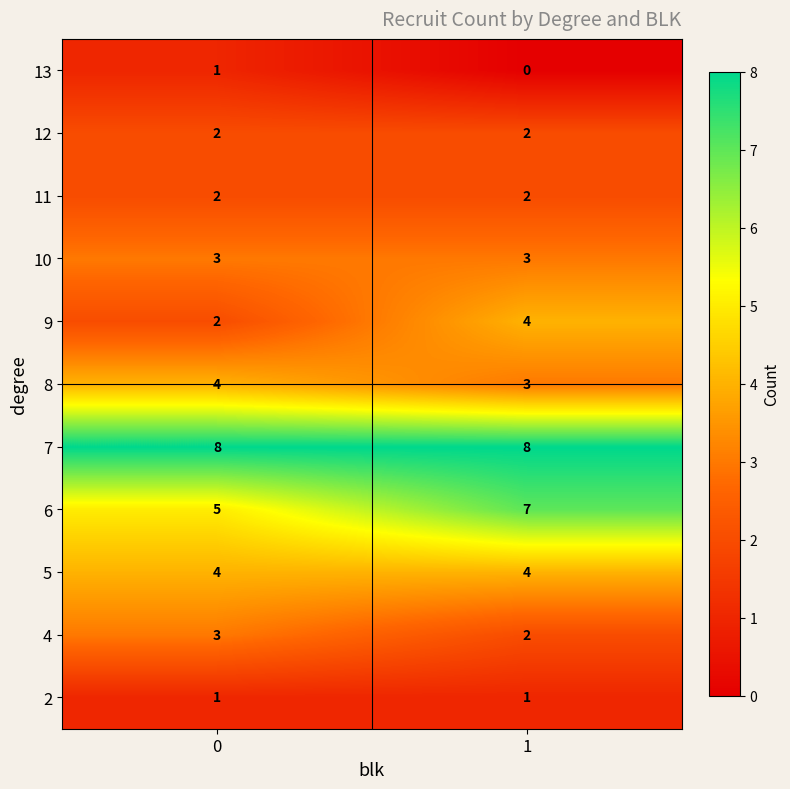

List the labels in order of 8 value, smallest first.

1, 0